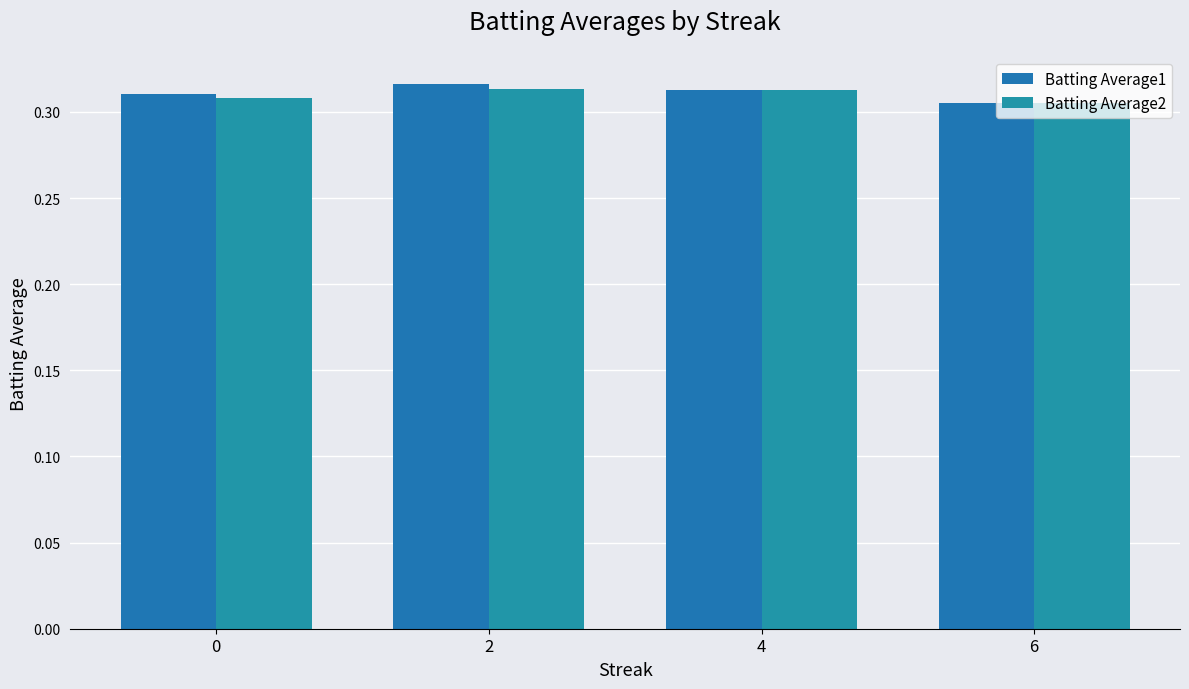

True or false: Batting Average1 has a value of 0.6 at 0.

False